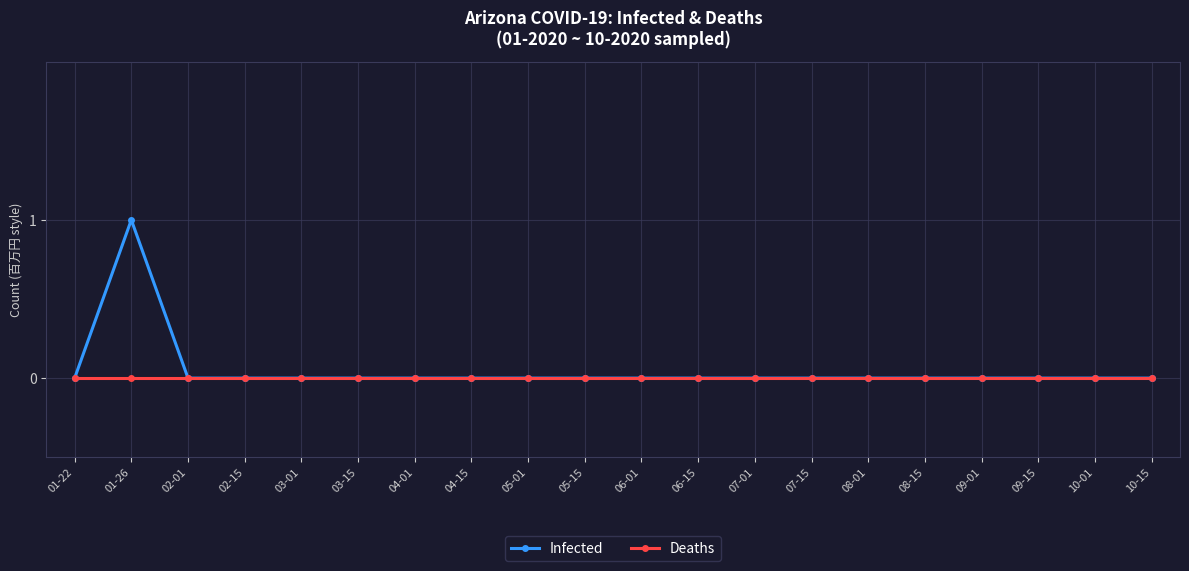

What is the label of the 19th point from the right?

01-26